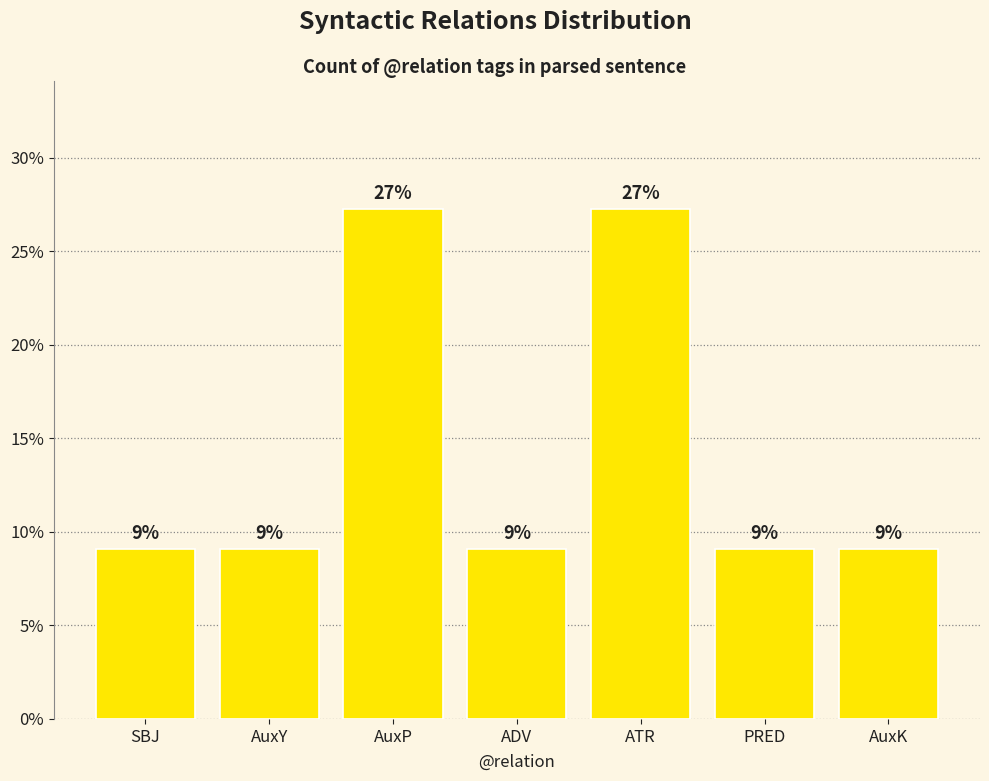

How many bars are there in total?

7